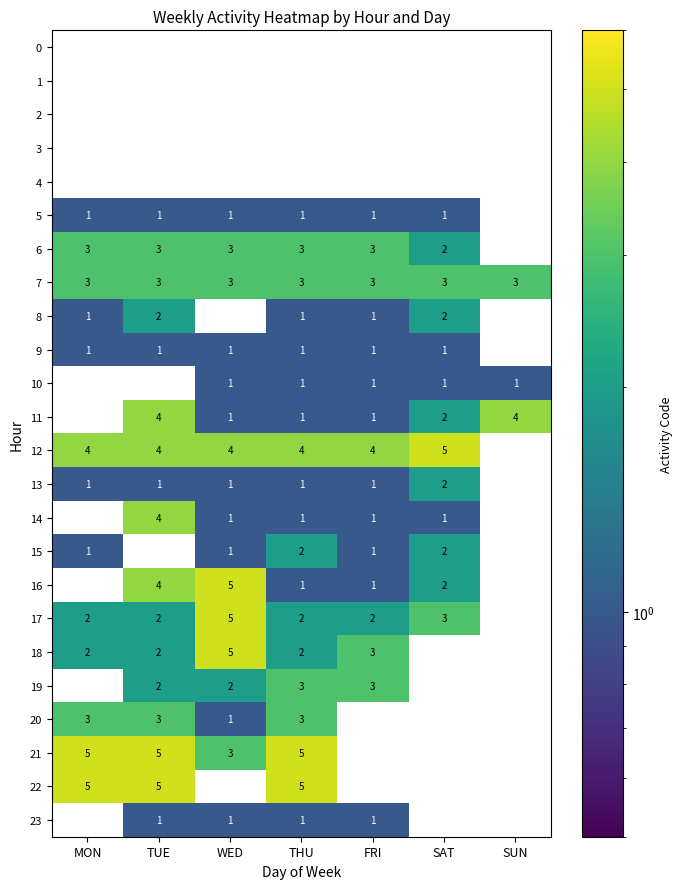

The 21 series shows 3 at WED. True or false?

True